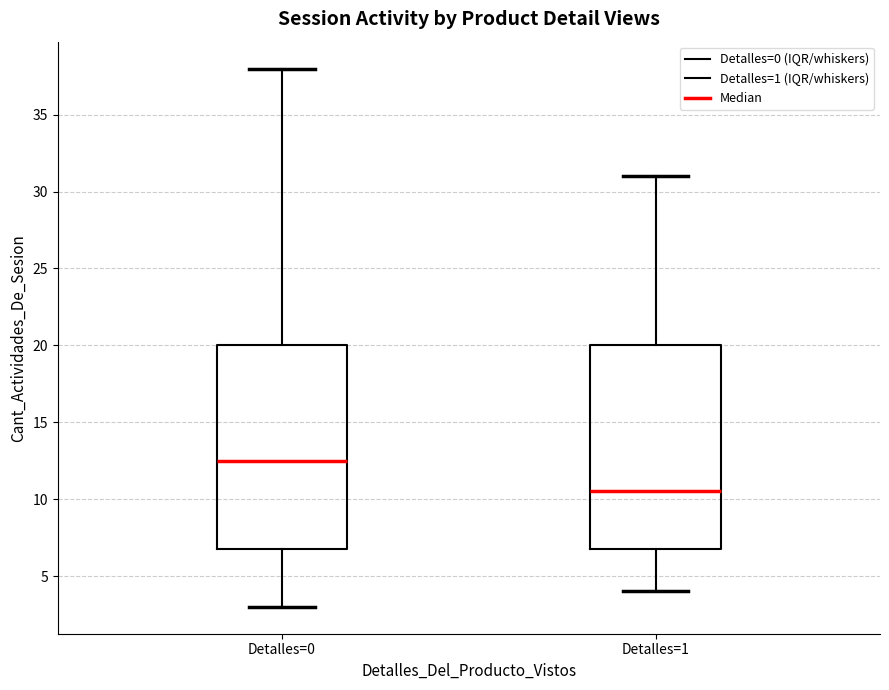

Where does the median line of the box for Detalles=1 sit on the y-axis? The values are not printed on the chart, so give them approximately, as read against the axis.

10.5